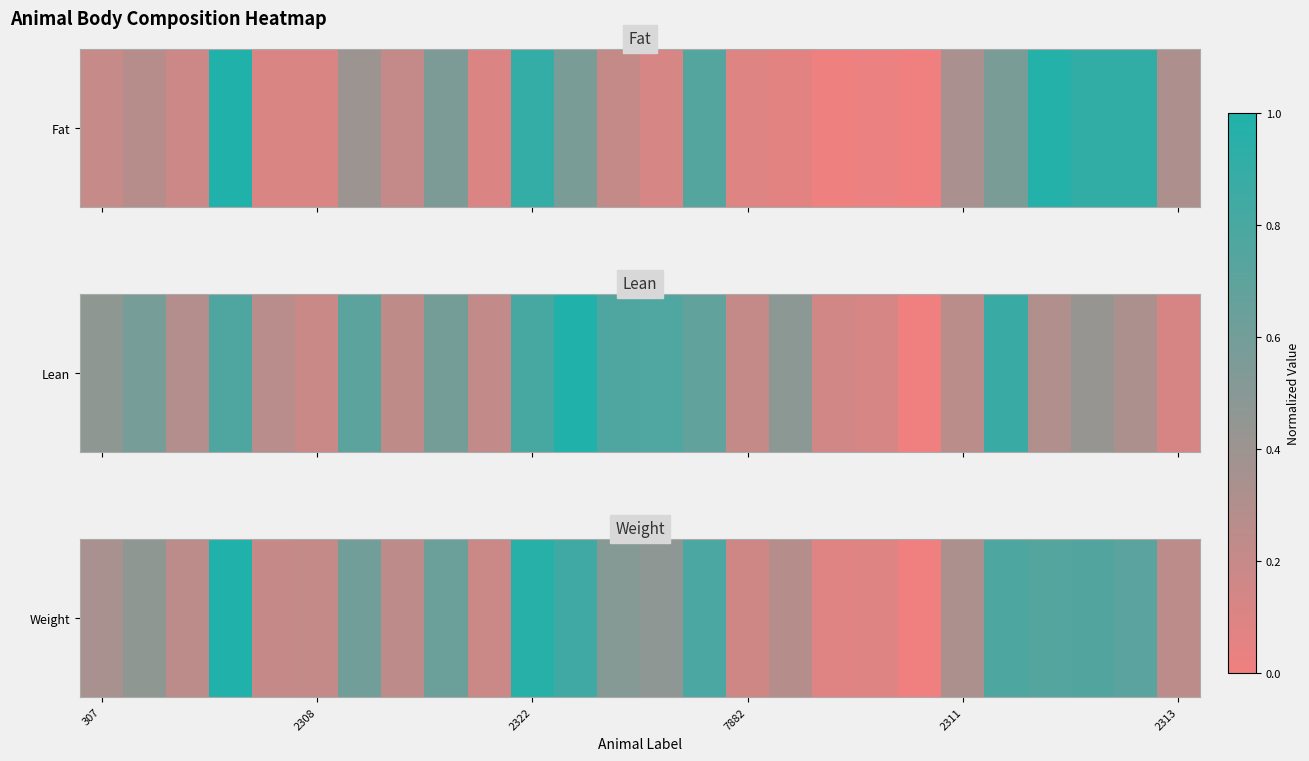

What is the difference between the second highest and second lowest values?

0.9